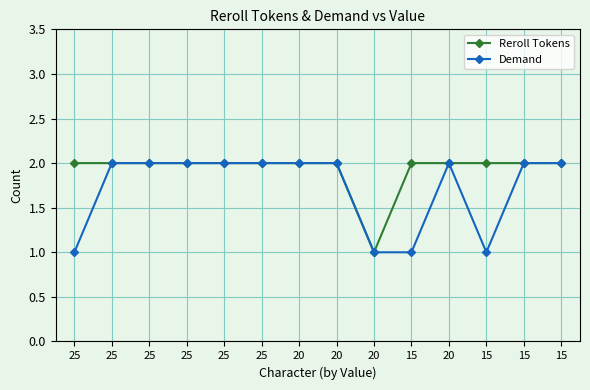

What is the value of the Demand point at the 4th from the left?

1